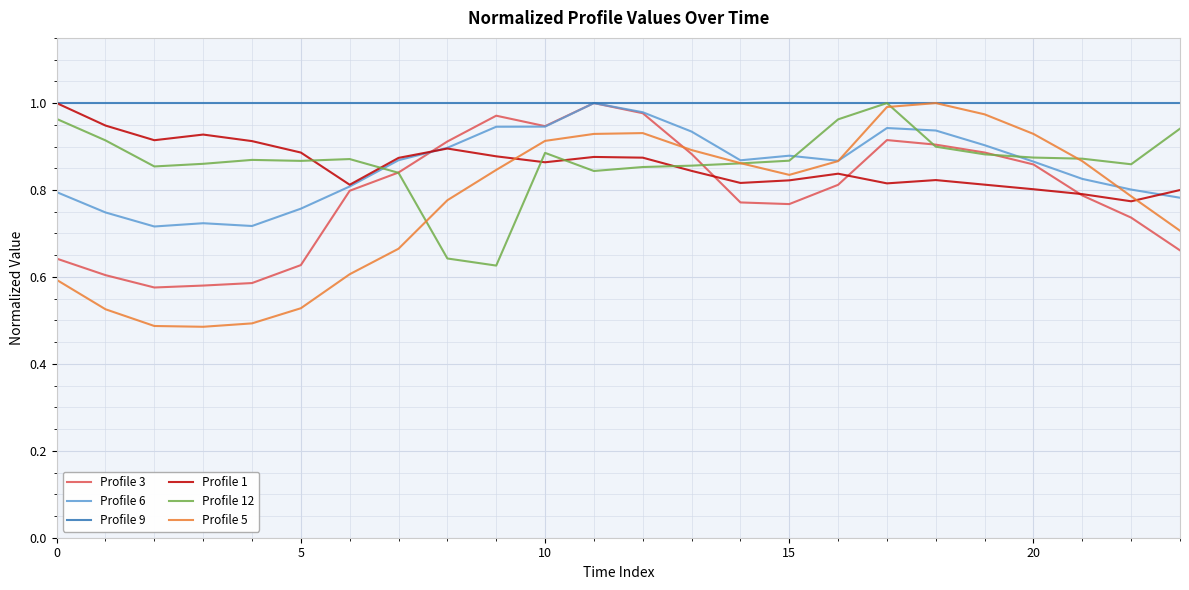

Which series ends up on top after the final intersection of Profile 1 and Profile 5?

Profile 1